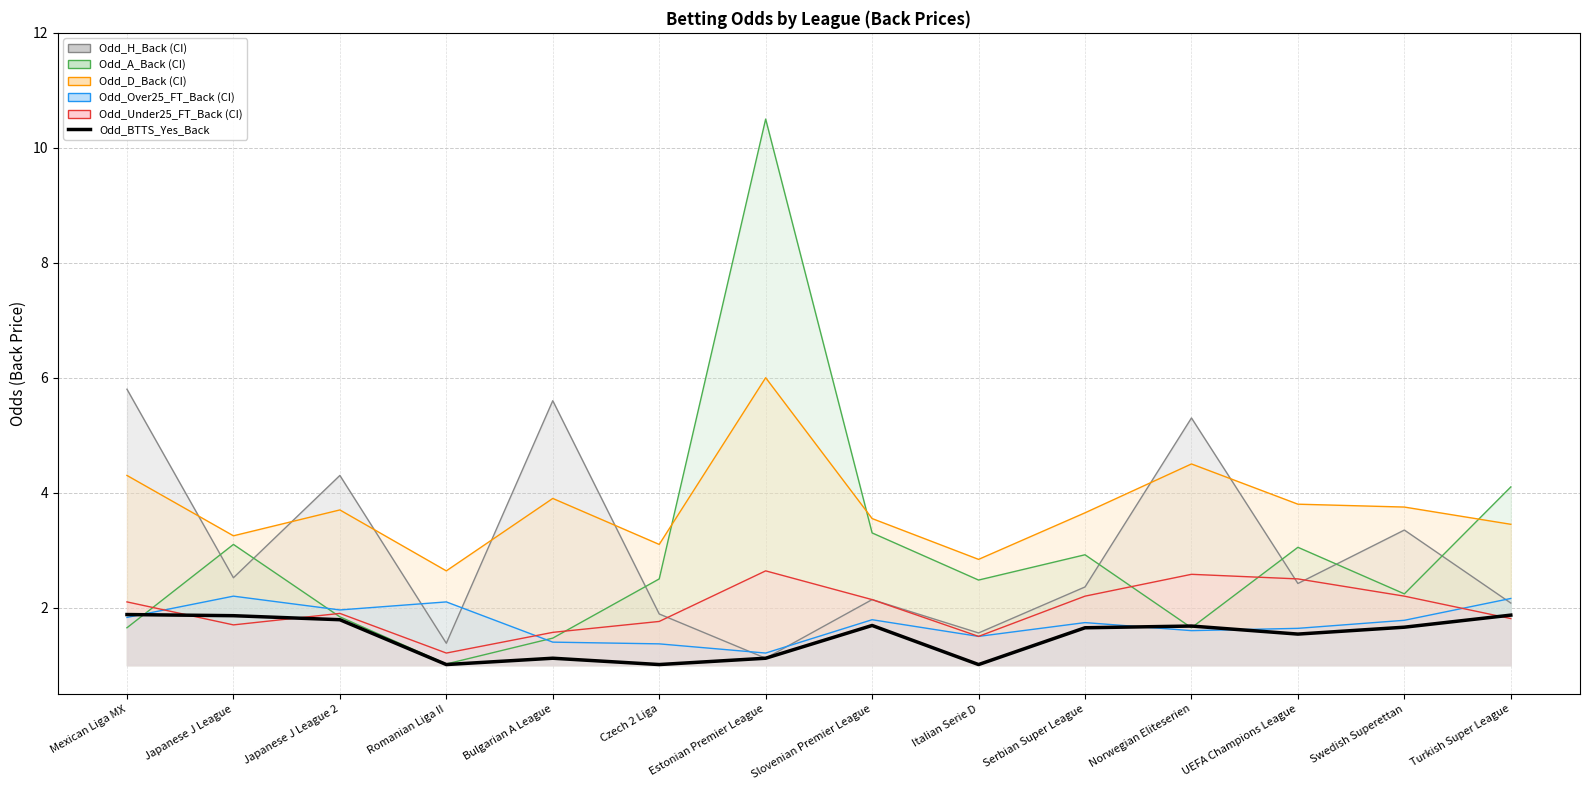

What is the minimum value for Odd_D_Back?

2.6